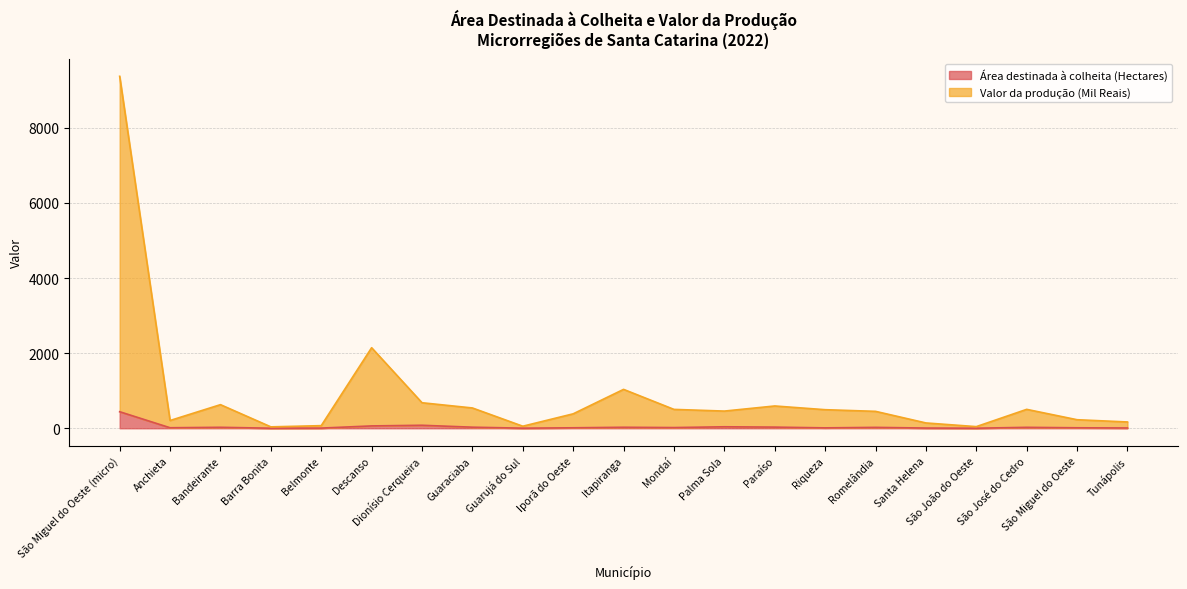

What is the approximate value of Valor da produção (Mil Reais) at São Miguel do Oeste, to the nearest 50?

250